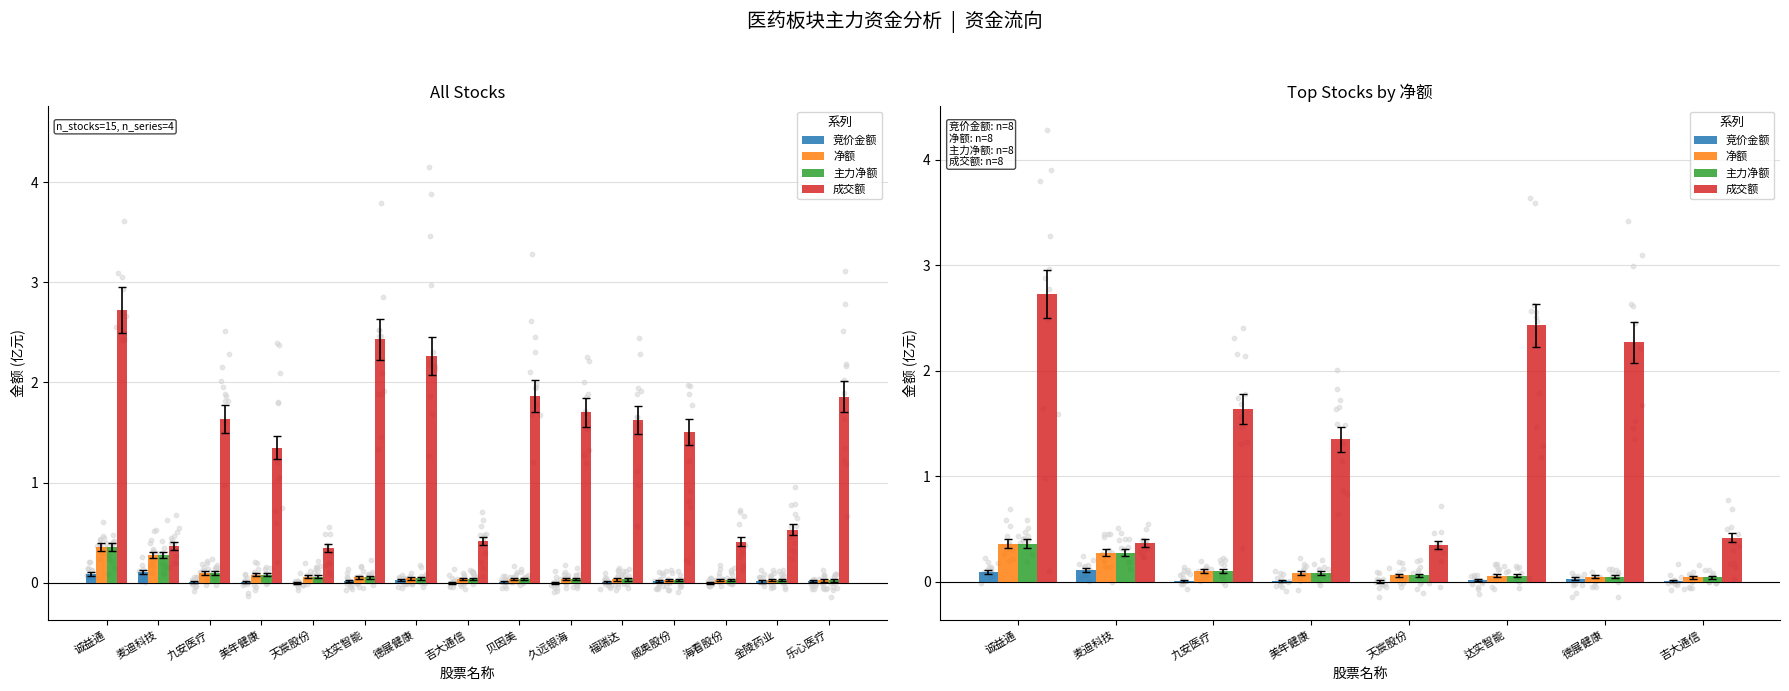

Is the value of 竞价金额 at 达实智能 greater than the value of 净额 at 达实智能?

No